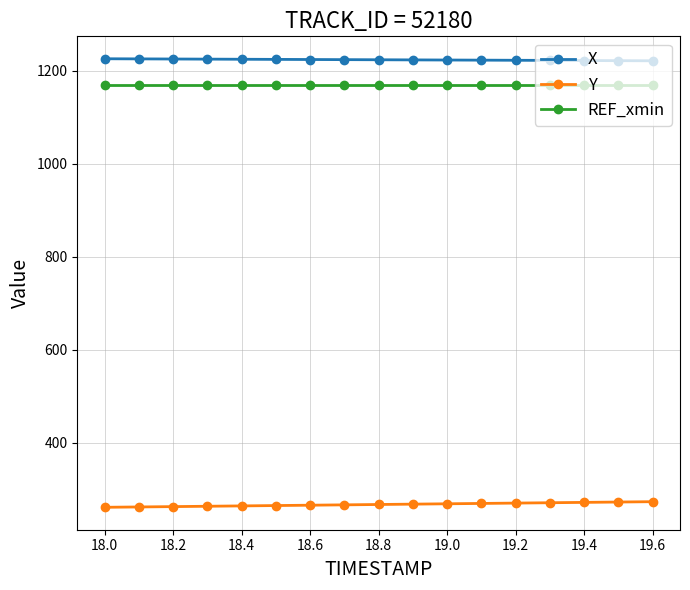

What is the average value of the REF_xmin series?

1168.8